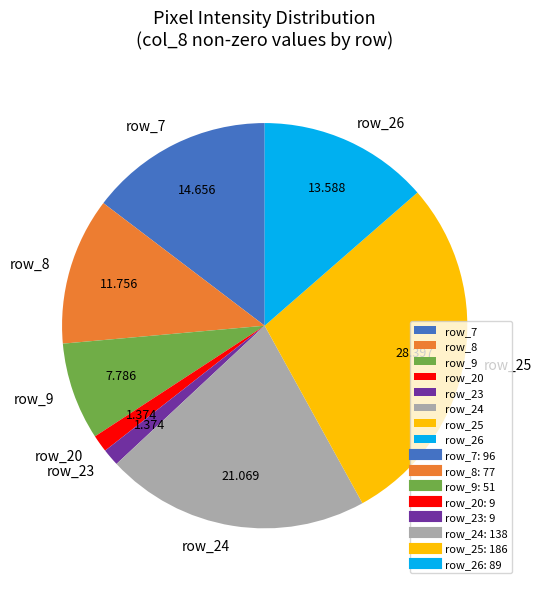

Is there a majority slice in this chart?

No